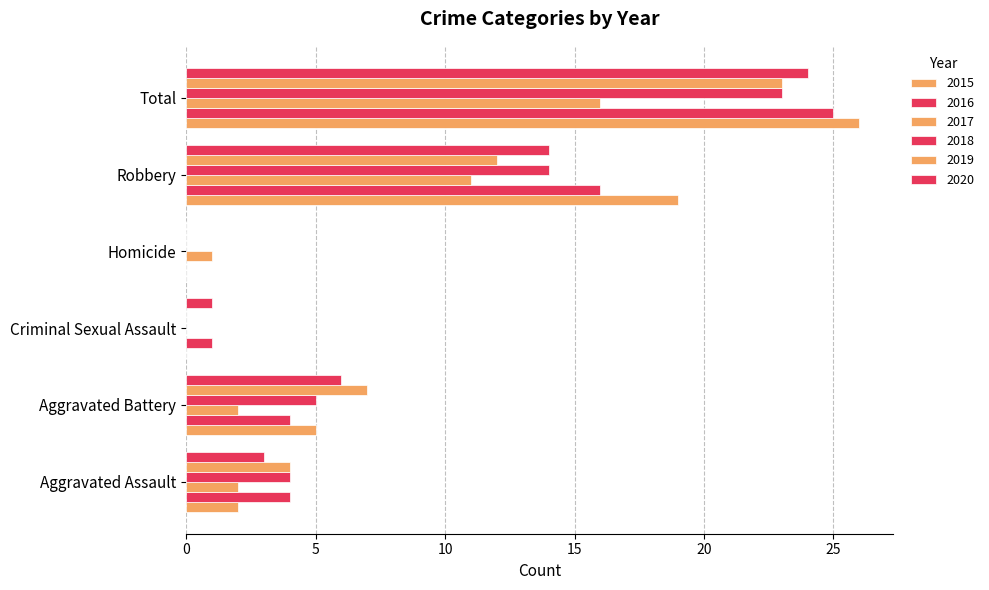

Reading left to right, extract all data points from this chart.

2015: Aggravated Assault=2	Aggravated Battery=5	Criminal Sexual Assault=0	Homicide=0	Robbery=19	Total=26
2016: Aggravated Assault=4	Aggravated Battery=4	Criminal Sexual Assault=1	Homicide=0	Robbery=16	Total=25
2017: Aggravated Assault=2	Aggravated Battery=2	Criminal Sexual Assault=0	Homicide=1	Robbery=11	Total=16
2018: Aggravated Assault=4	Aggravated Battery=5	Criminal Sexual Assault=0	Homicide=0	Robbery=14	Total=23
2019: Aggravated Assault=4	Aggravated Battery=7	Criminal Sexual Assault=0	Homicide=0	Robbery=12	Total=23
2020: Aggravated Assault=3	Aggravated Battery=6	Criminal Sexual Assault=1	Homicide=0	Robbery=14	Total=24